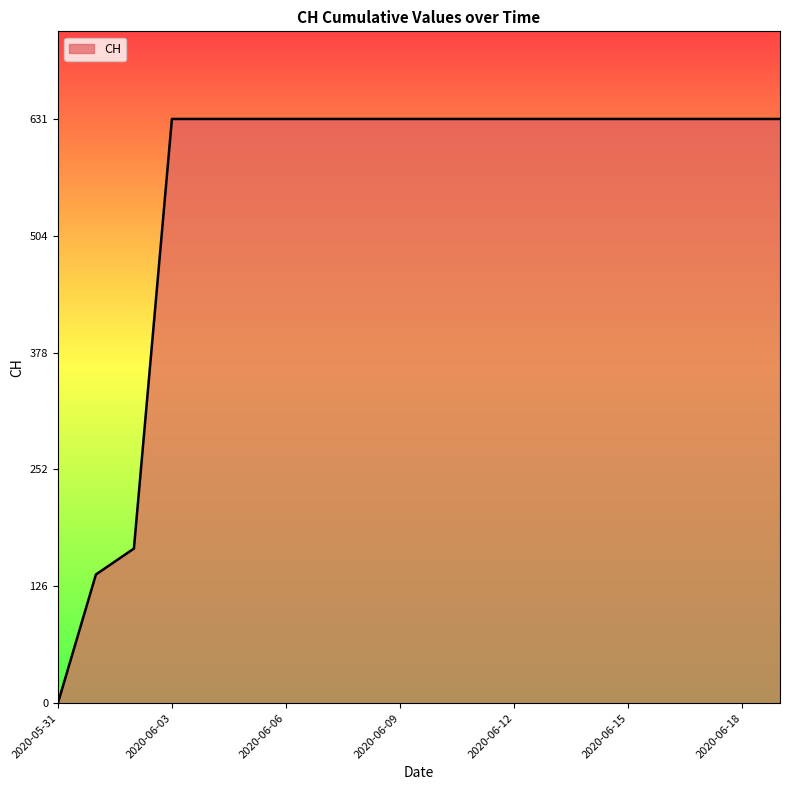

What is the maximum value shown in the chart?

631